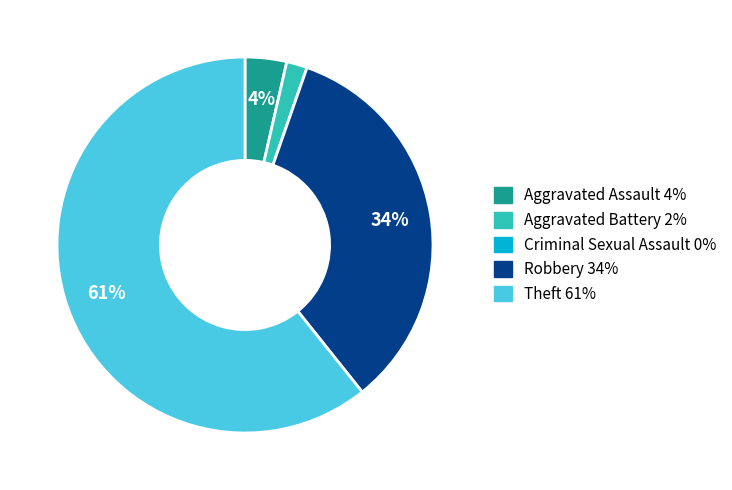

What is the largest slice in the pie chart?

Theft